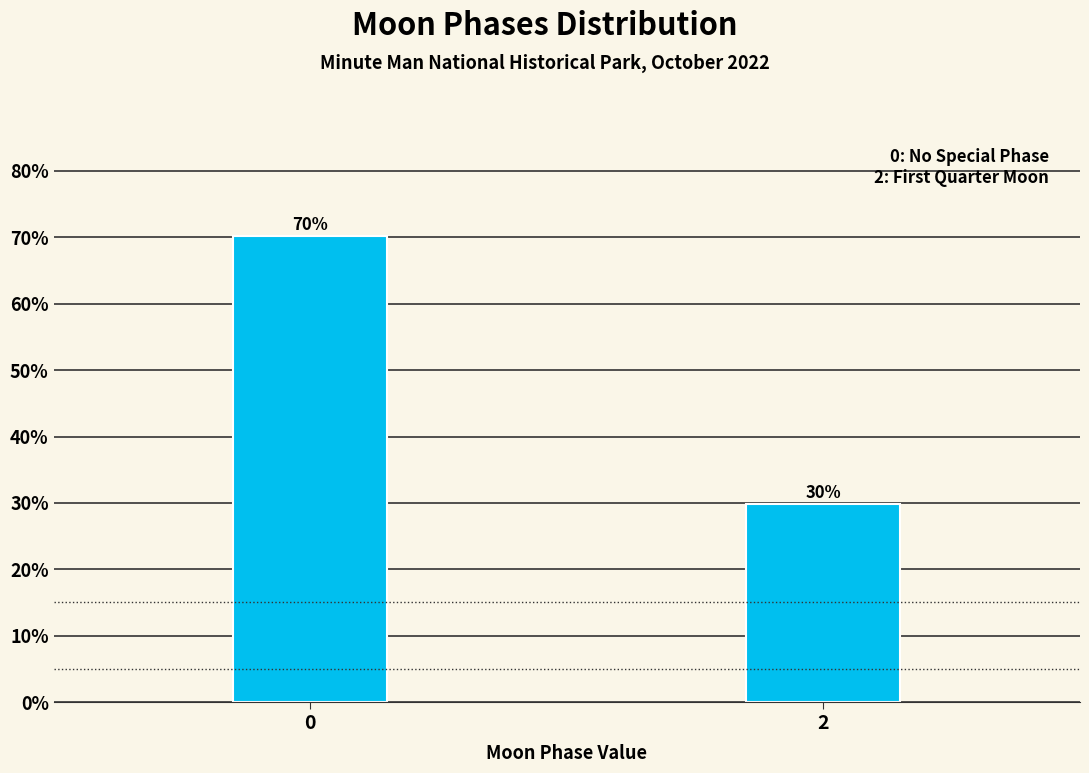

What value does the data have at 2?

29.8